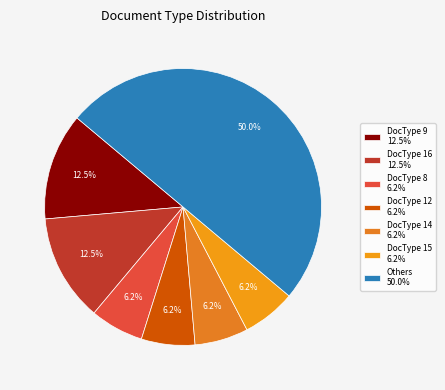

How many slices are in this pie chart?

7